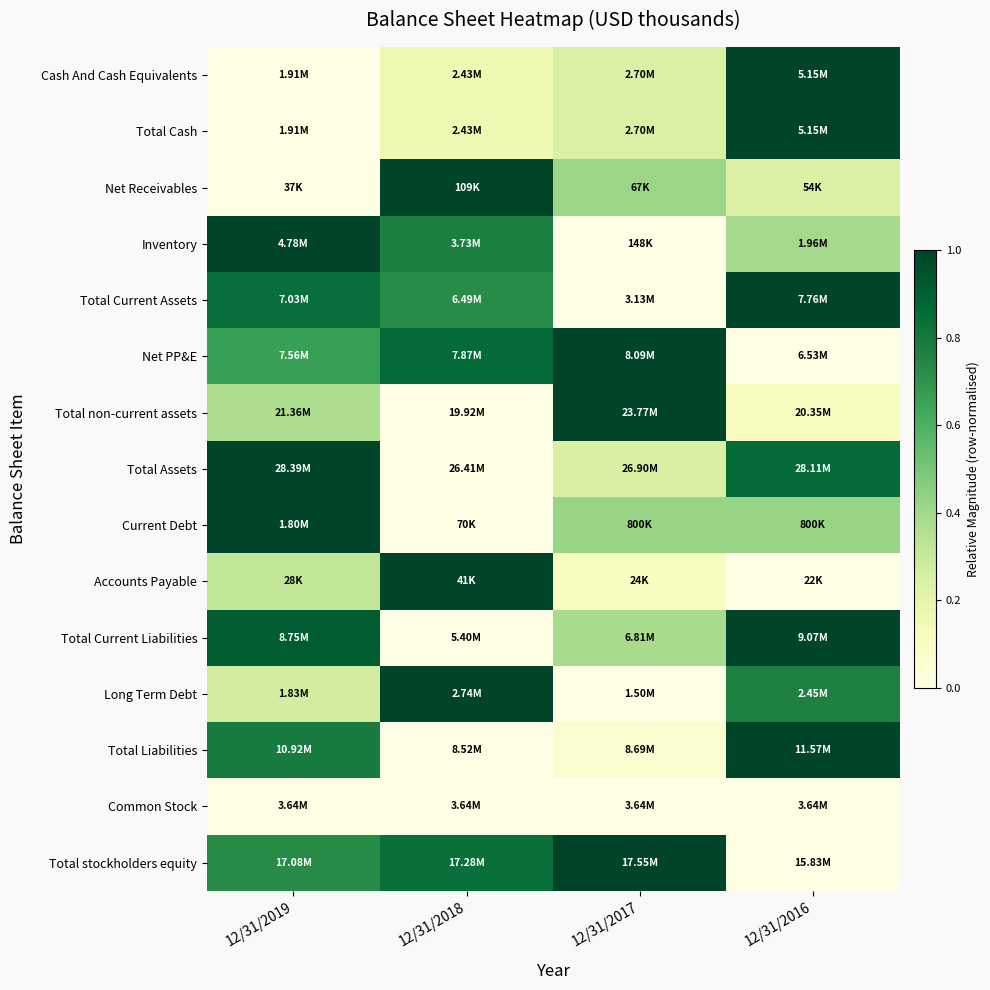

At how many categories does at least one series exceed 0?

4